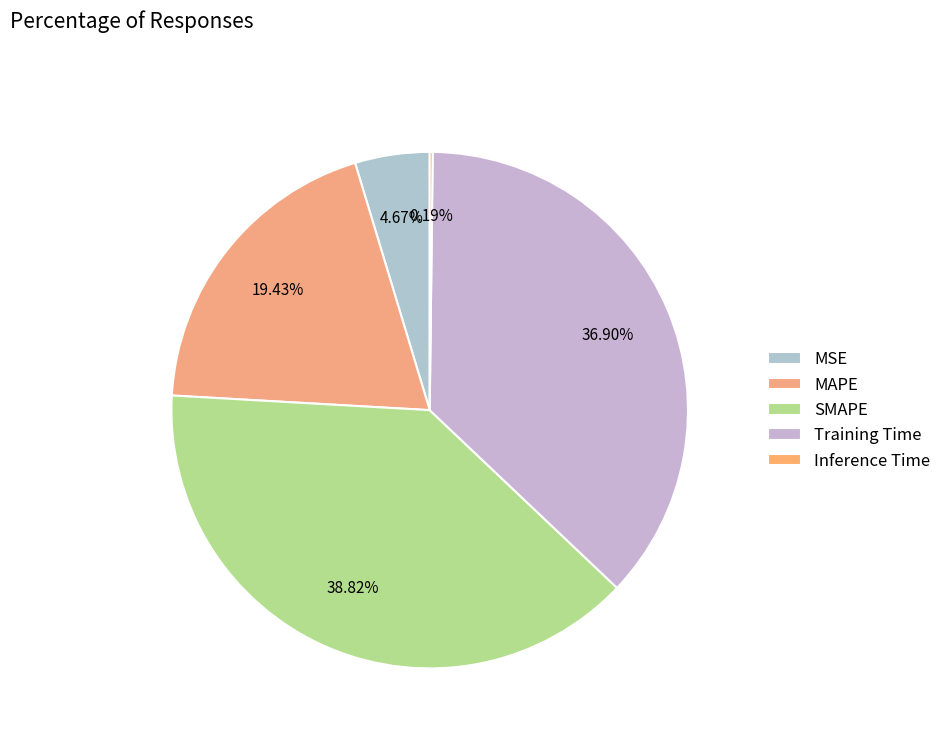

Is there a majority slice in this chart?

No